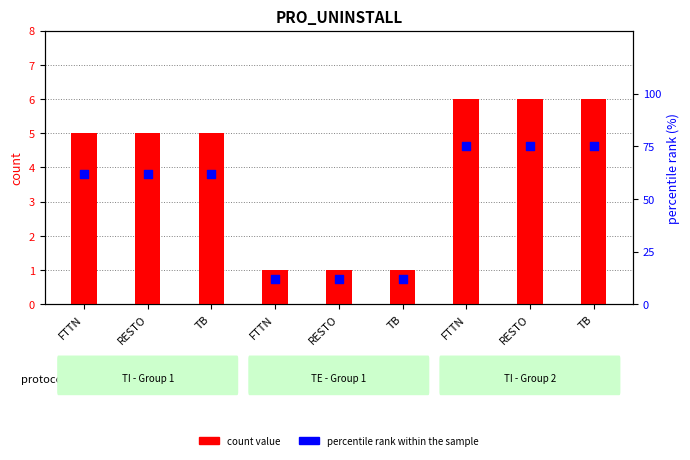

What is the total value across all series at RESTO?

67